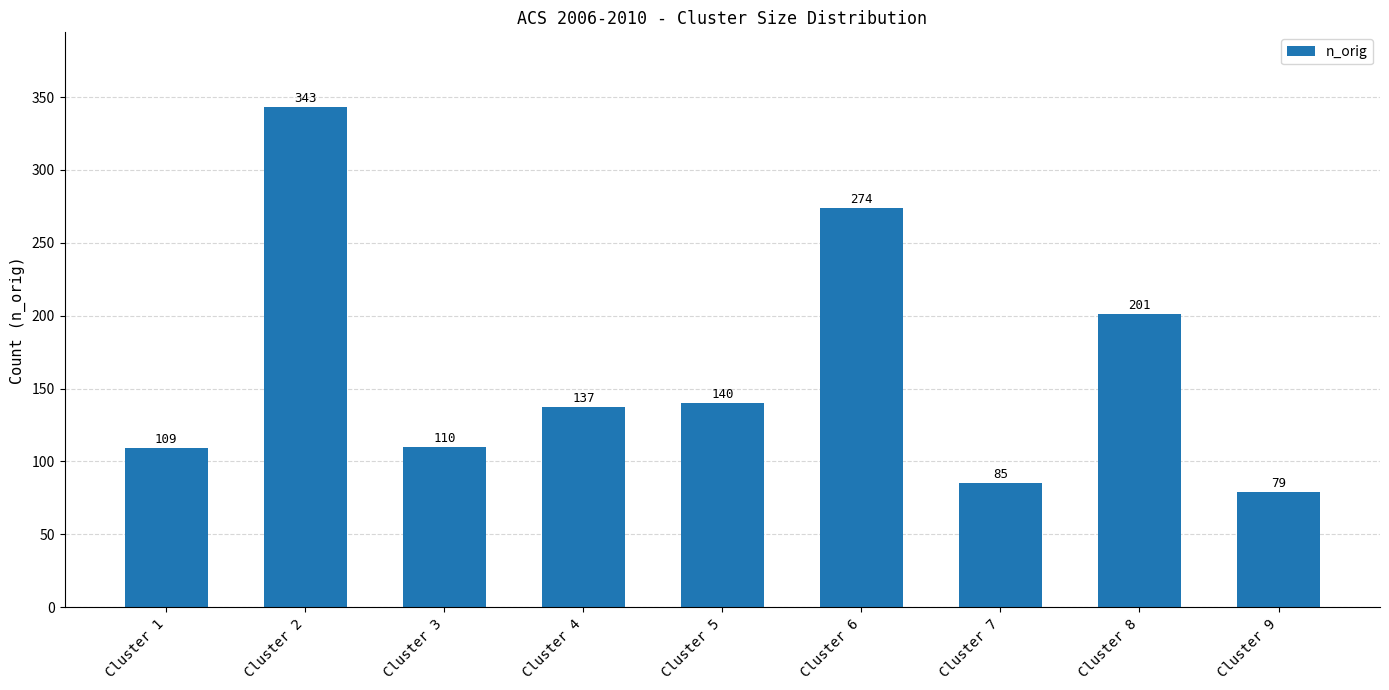

What is the smallest value displayed?

79